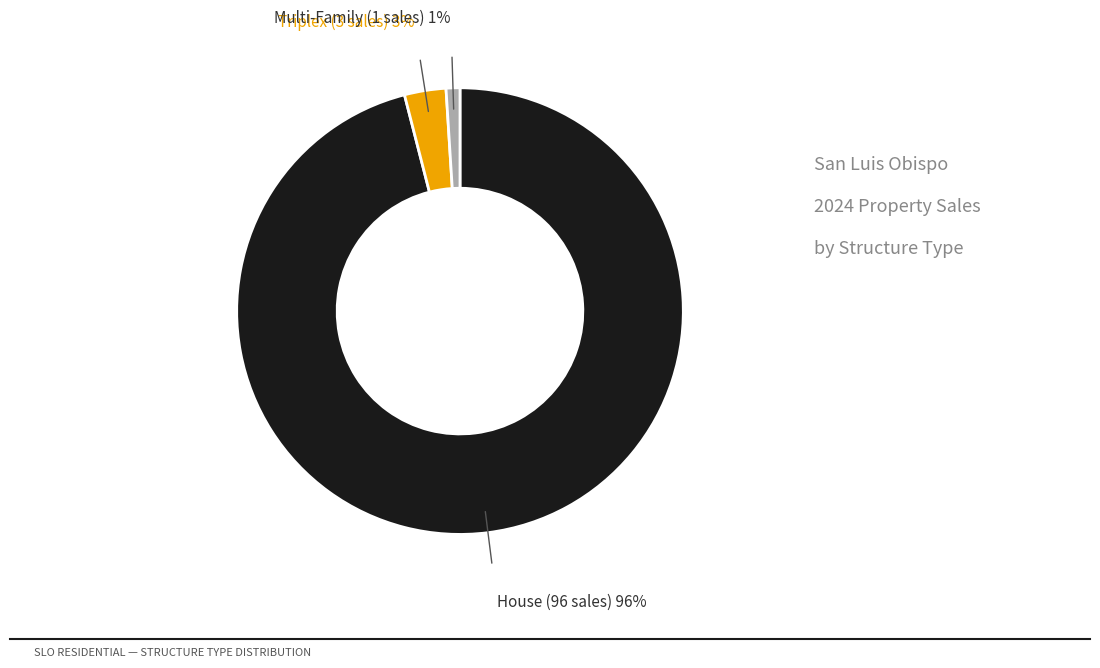

To the nearest percent, what is the difference between the largest and smallest slice percentages?

95%